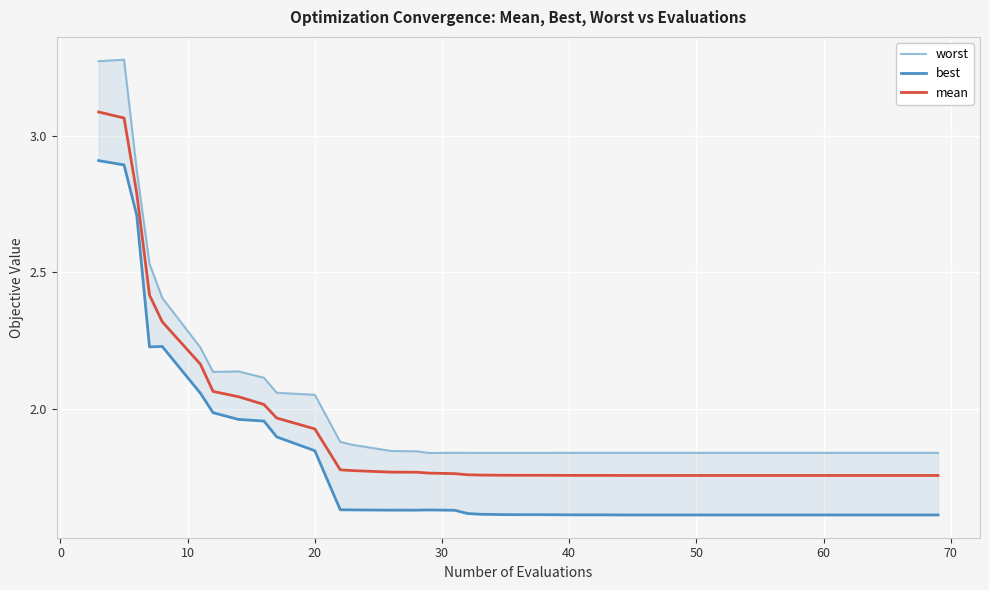

Which series has the widest spread of values?

worst